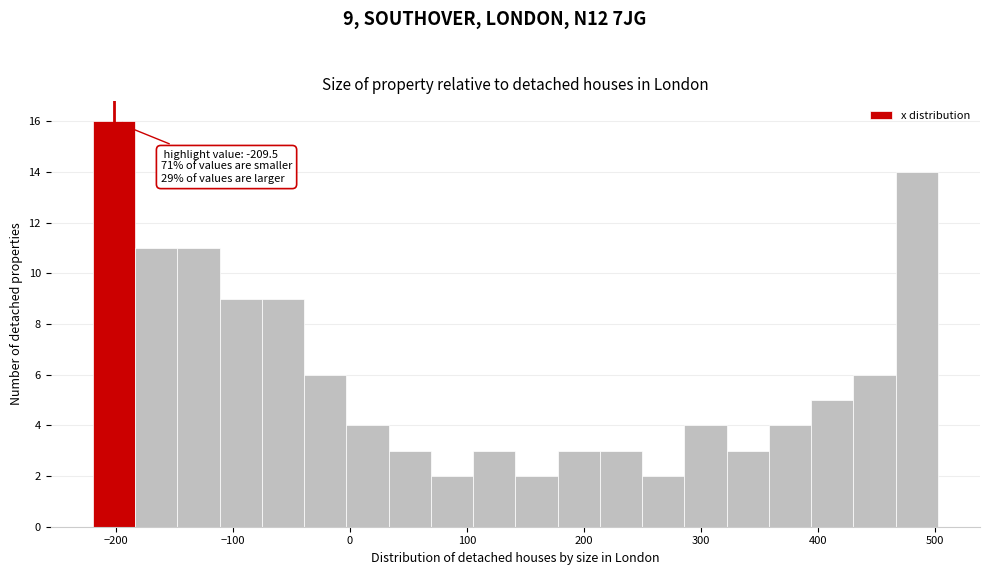

Read against the x-axis, roughly where is the centre of the tallest bar?

-200